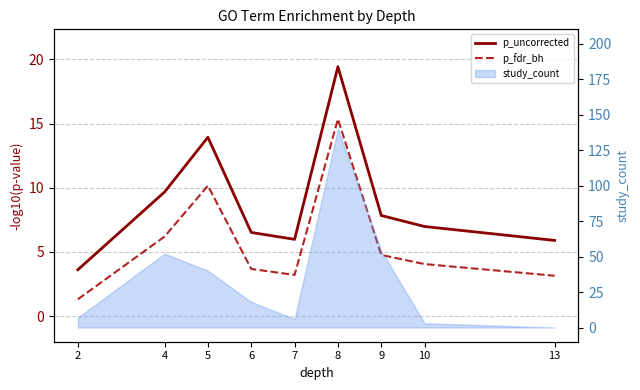

Reading left to right, extract all data points from this chart.

p_uncorrected: 2=3.6	4=9.7	5=13.9	6=6.5	7=6.0	8=19.4	9=7.8	10=7.0	13=5.9
p_fdr_bh: 2=1.3	4=6.2	5=10.2	6=3.7	7=3.2	8=15.4	9=4.8	10=4.1	13=3.1